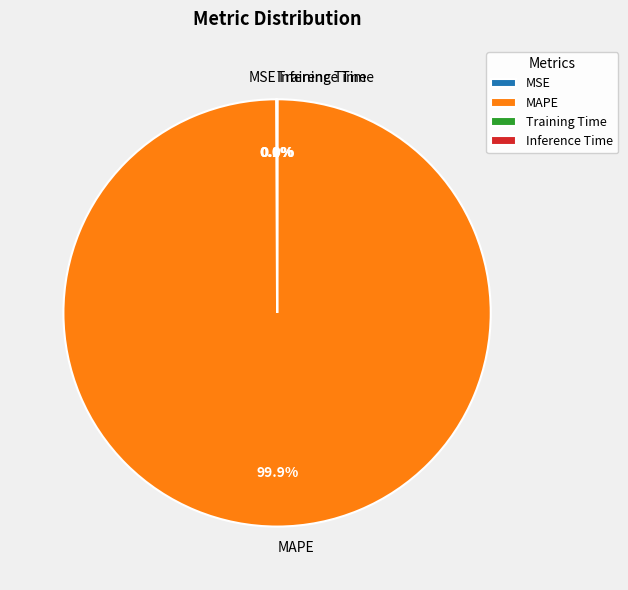

Does MAPE represent more than half of the total?

Yes